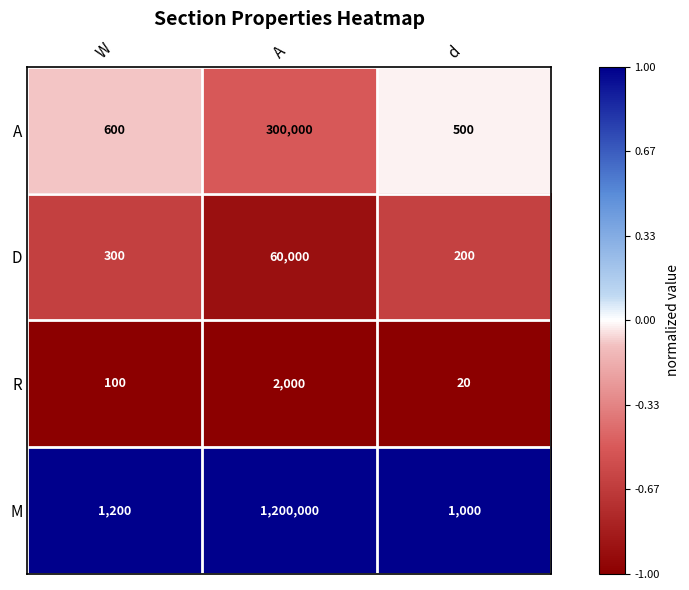

At d, list the series in order from largest to smallest.

M, A, D, R